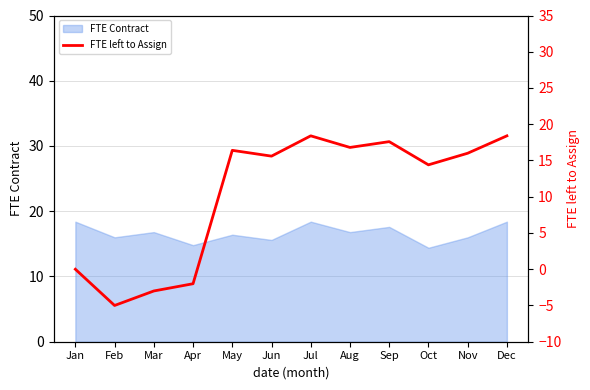

Where is the first local minimum?

Feb